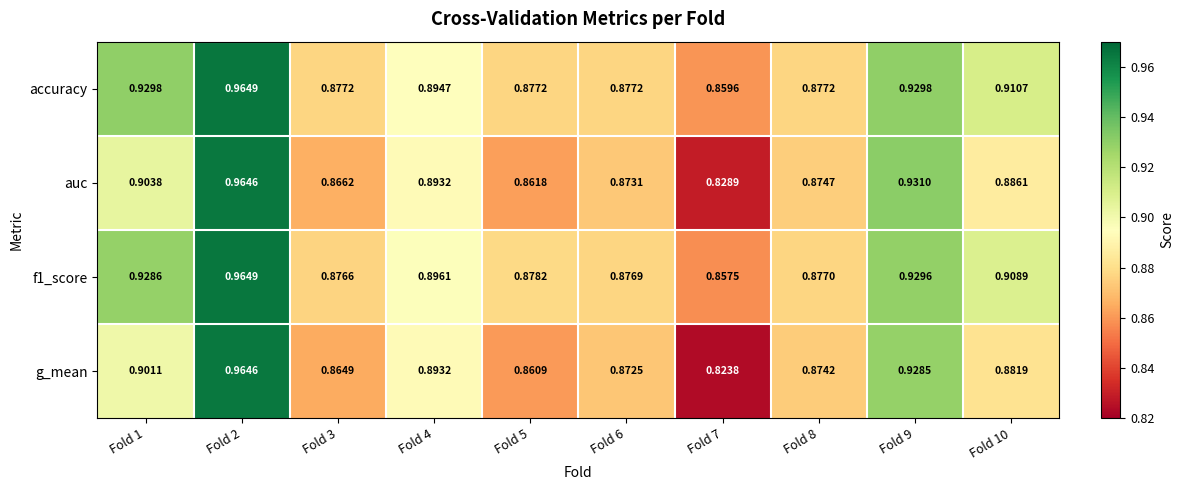

Which series has the largest total across all categories?

accuracy